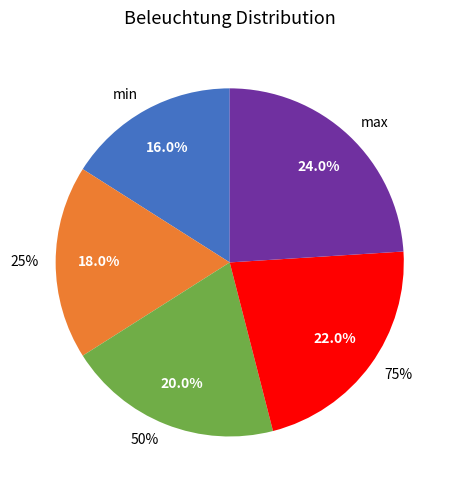

Combined, do 25% and min account for over 50%?

No